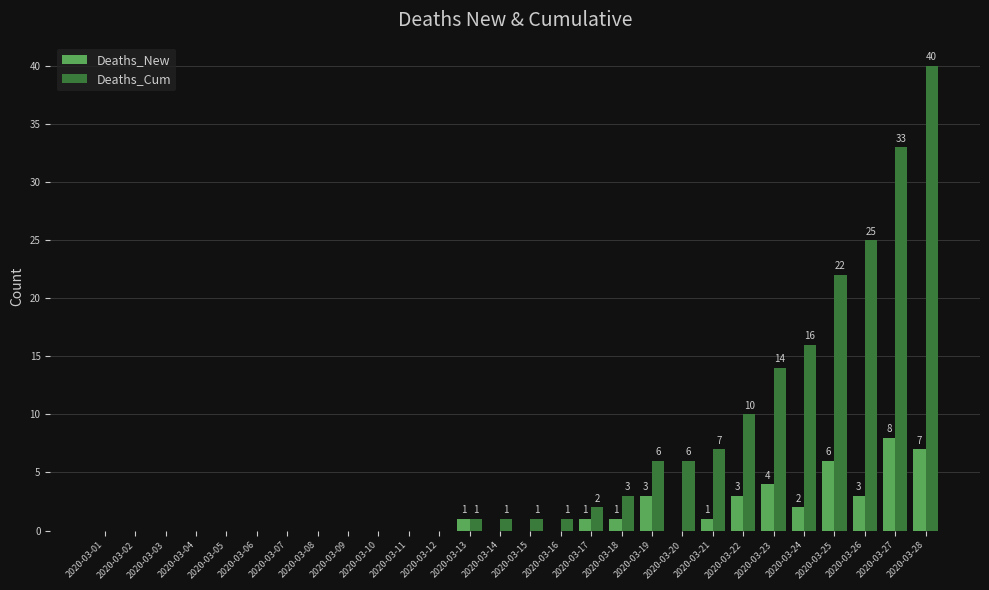

What is the greatest value displayed?

40